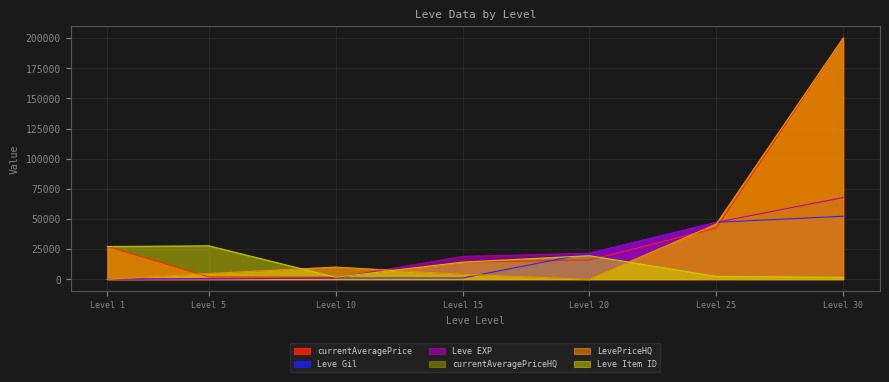

Does the chart display data point markers on the line(s)?

No